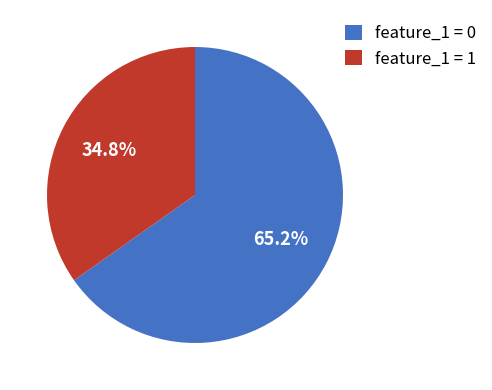

Which slice is the largest?

feature_1 = 0